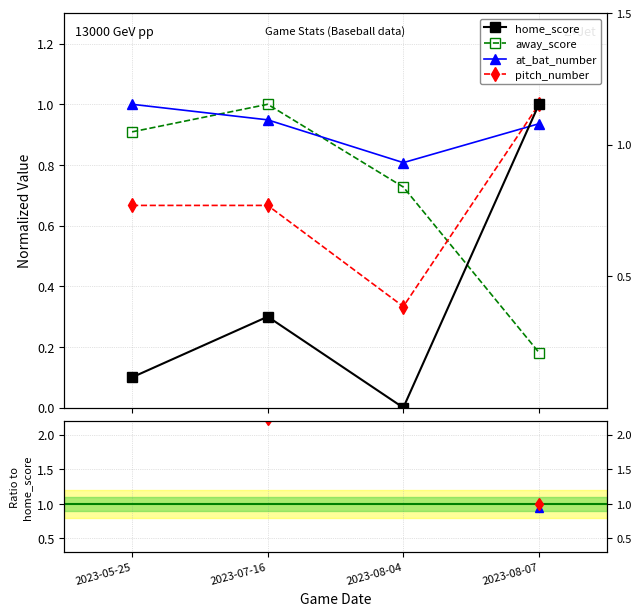

At which label does away_score reach its minimum?

2023-08-07